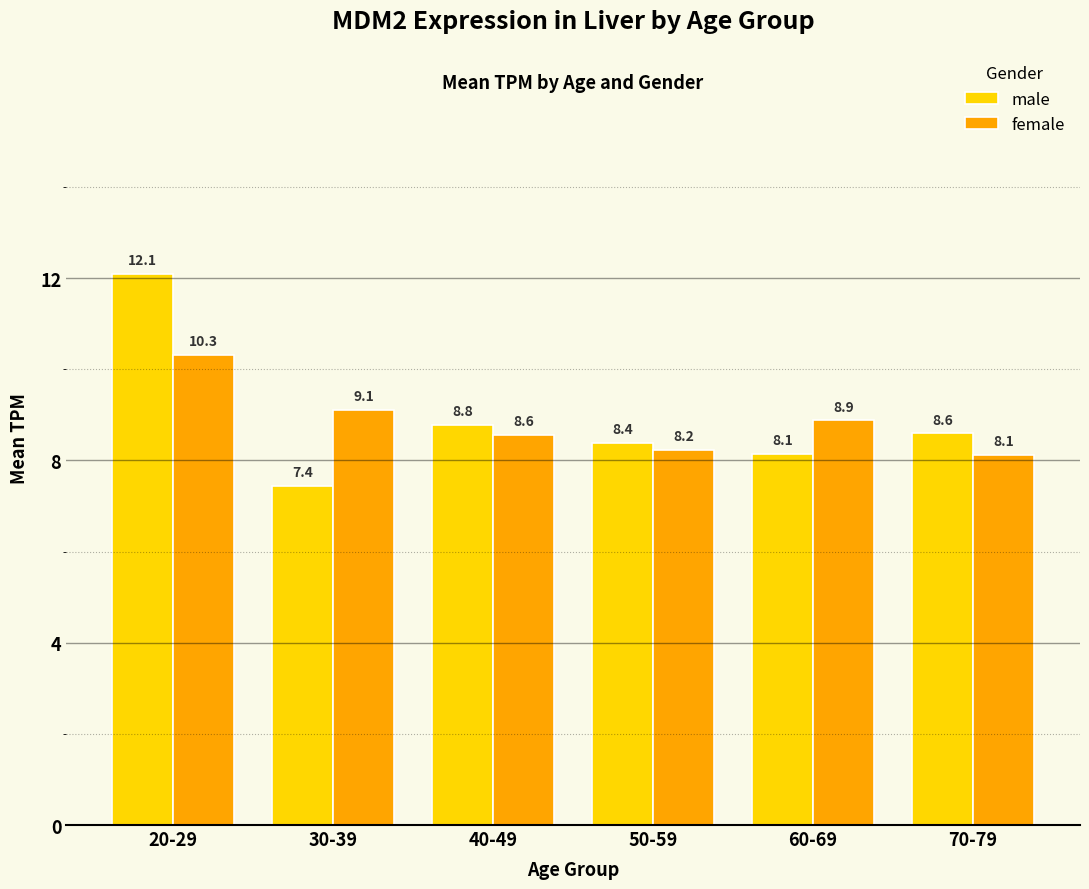

The female series shows 14.8 at 60-69. True or false?

False